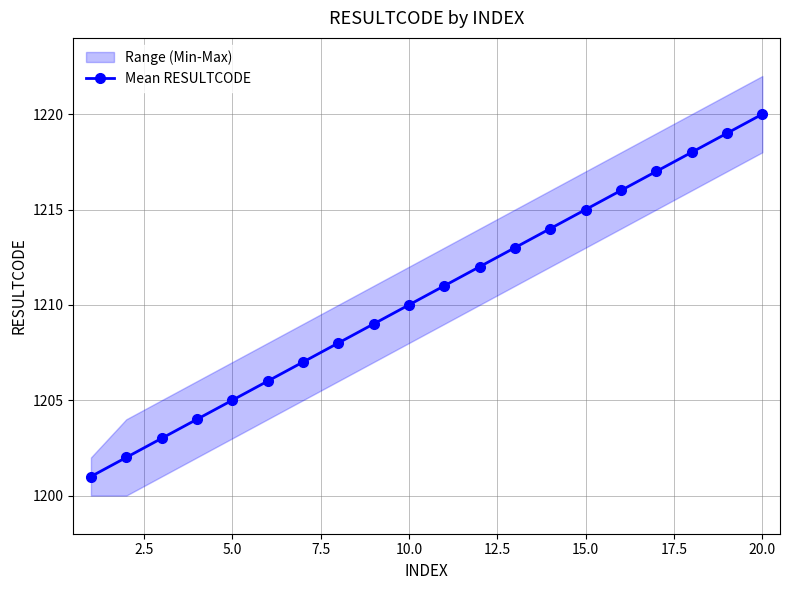

What is the difference between the second highest and second lowest values?

17